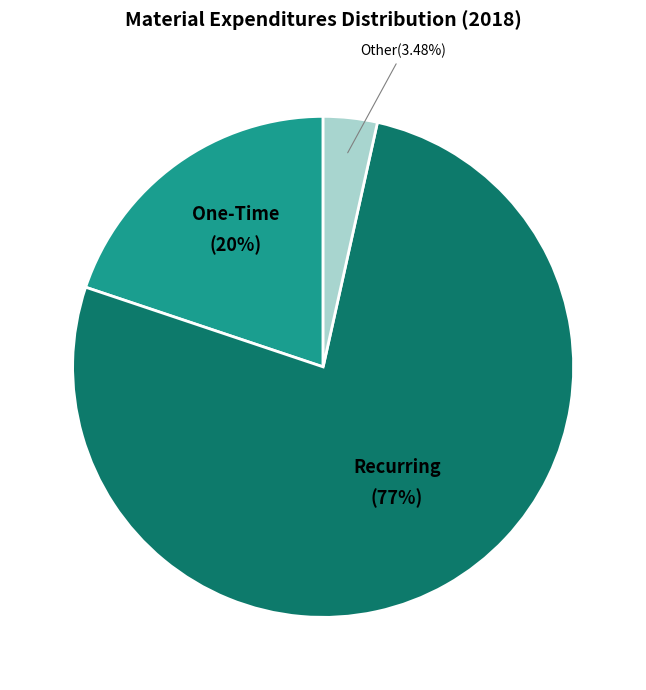

Is there a majority slice in this chart?

Yes